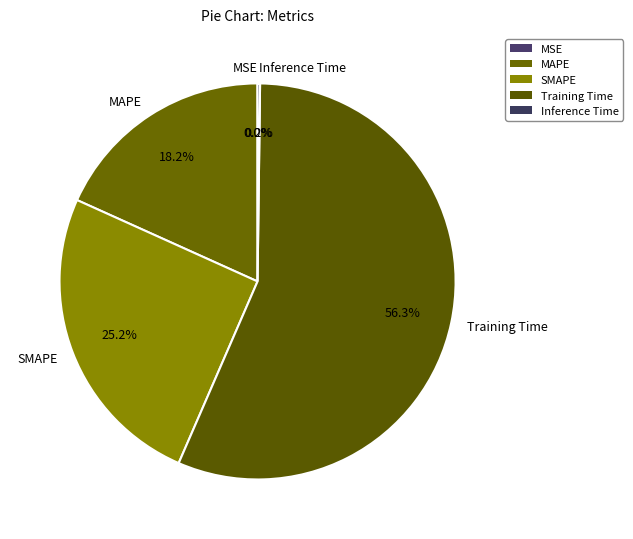

Which slice is the largest?

Training Time